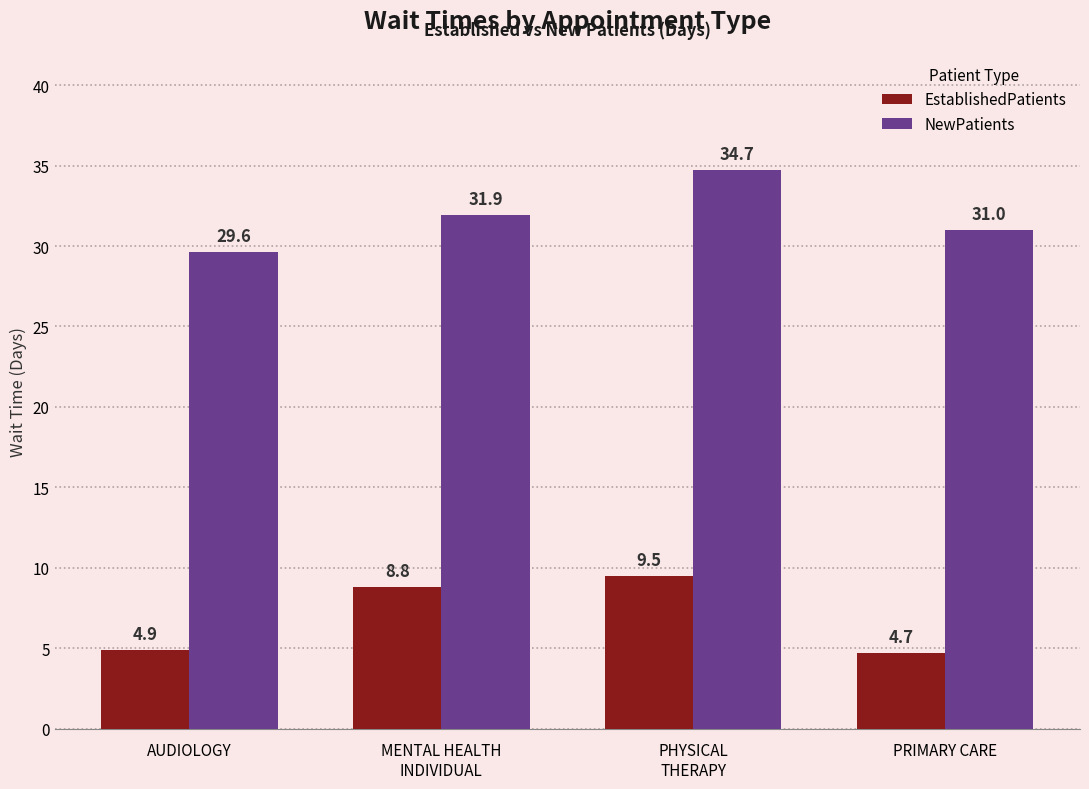

Which series has the largest total across all categories?

NewPatients